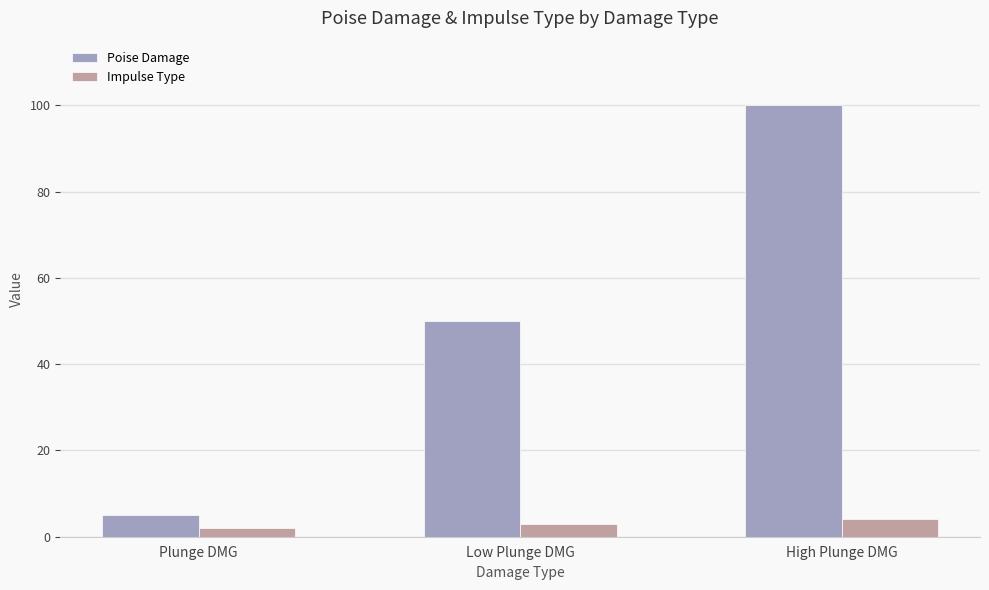

Does the chart contain stacked bars?

No